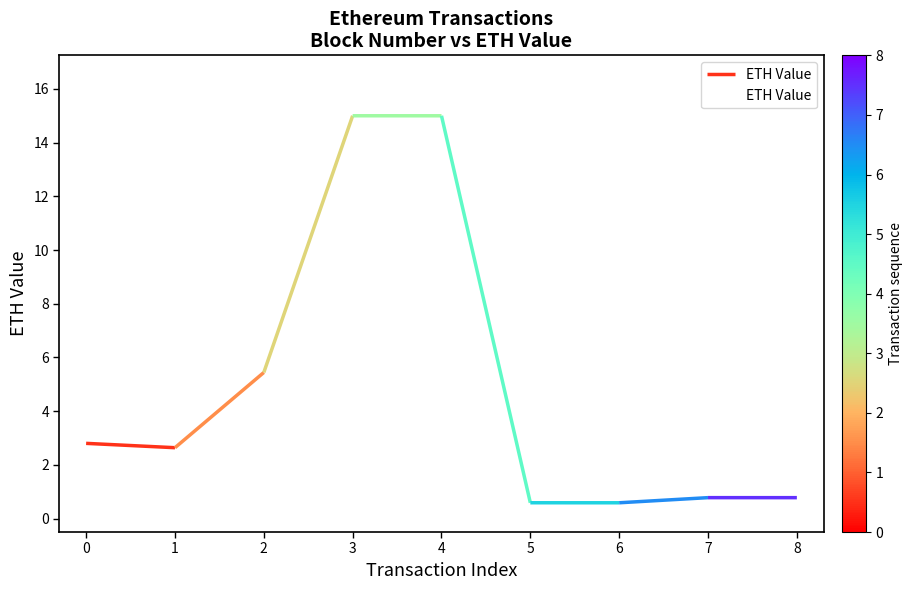

What is the value of the 9th point from the left?

0.8